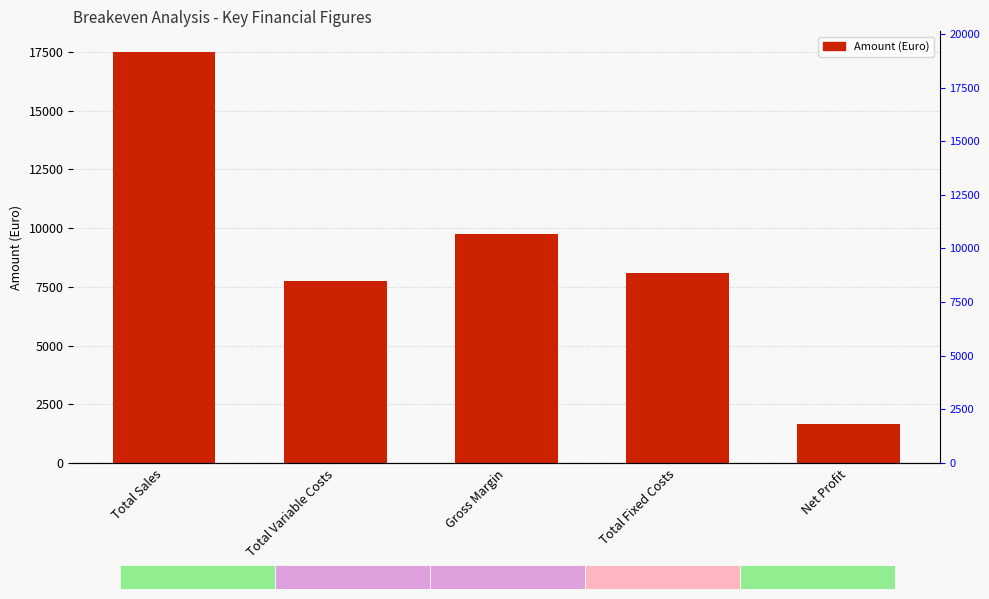

The value at Total Fixed Costs is 8100. True or false?

True